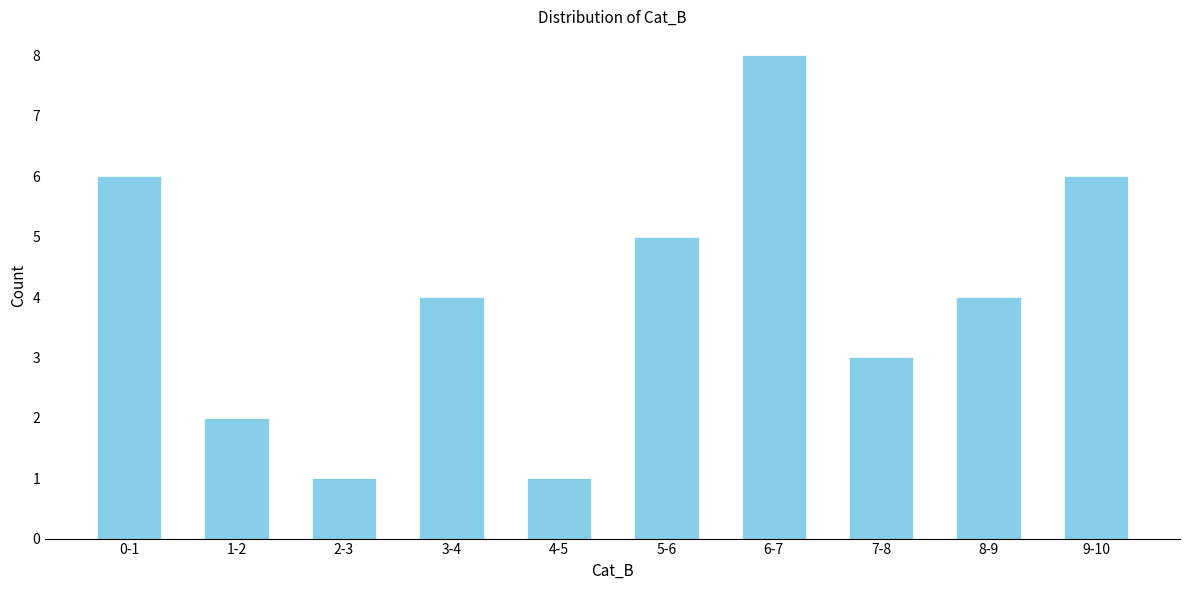

Reading right to left, extract all data points from this chart.

9-10=6	8-9=4	7-8=3	6-7=8	5-6=5	4-5=1	3-4=4	2-3=1	1-2=2	0-1=6